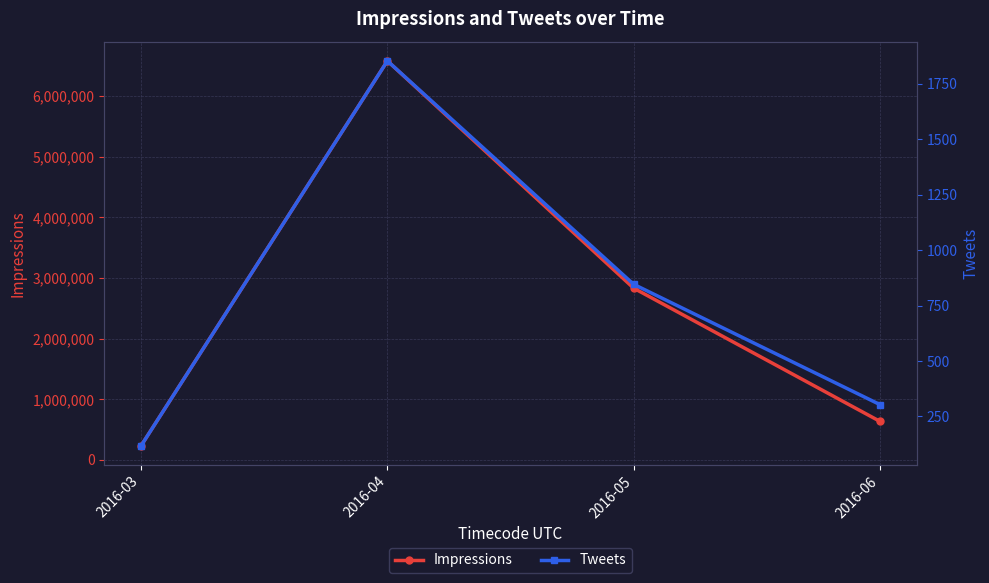

Which series changed the most between 2016-03 and 2016-05?

Impressions